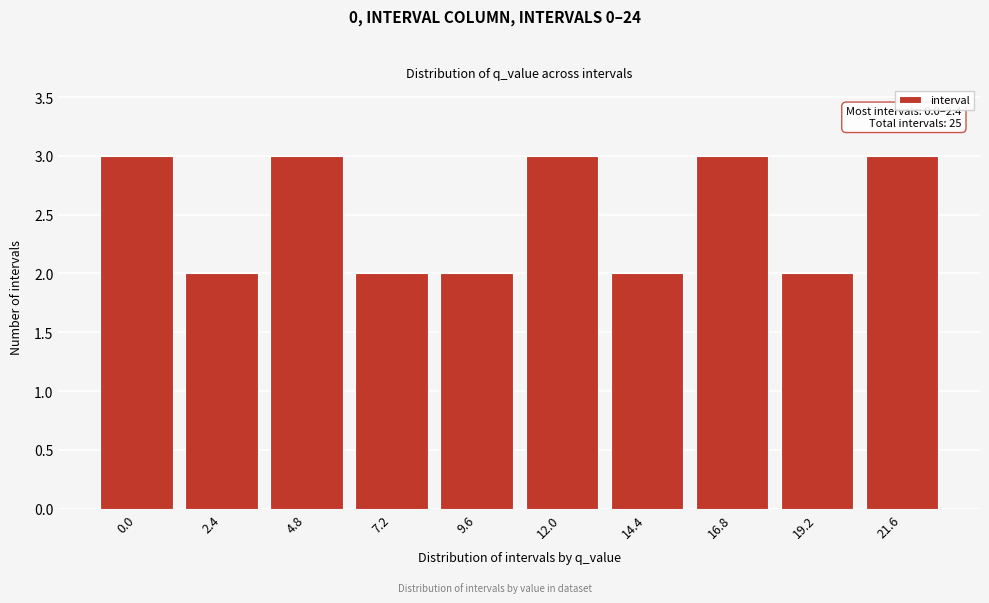

Reading left to right, transcribe all the data shown in this chart.

3	2	3	2	2	3	2	3	2	3